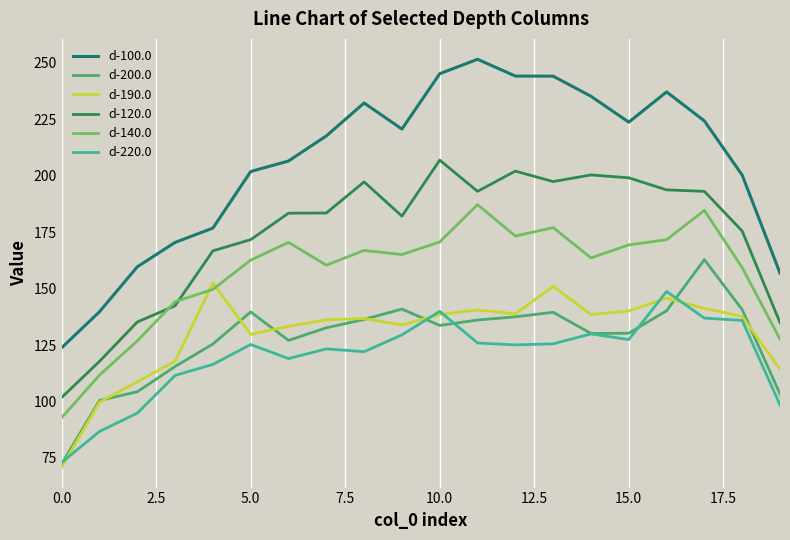

Count the number of categories in the chart.

20